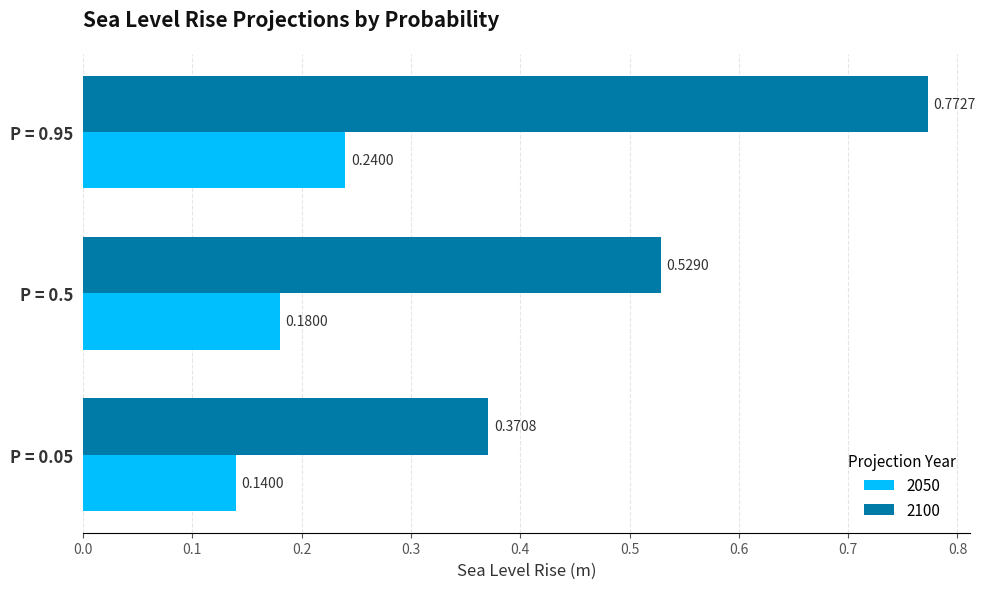

Which series changed the most between P = 0.5 and P = 0.95?

2100